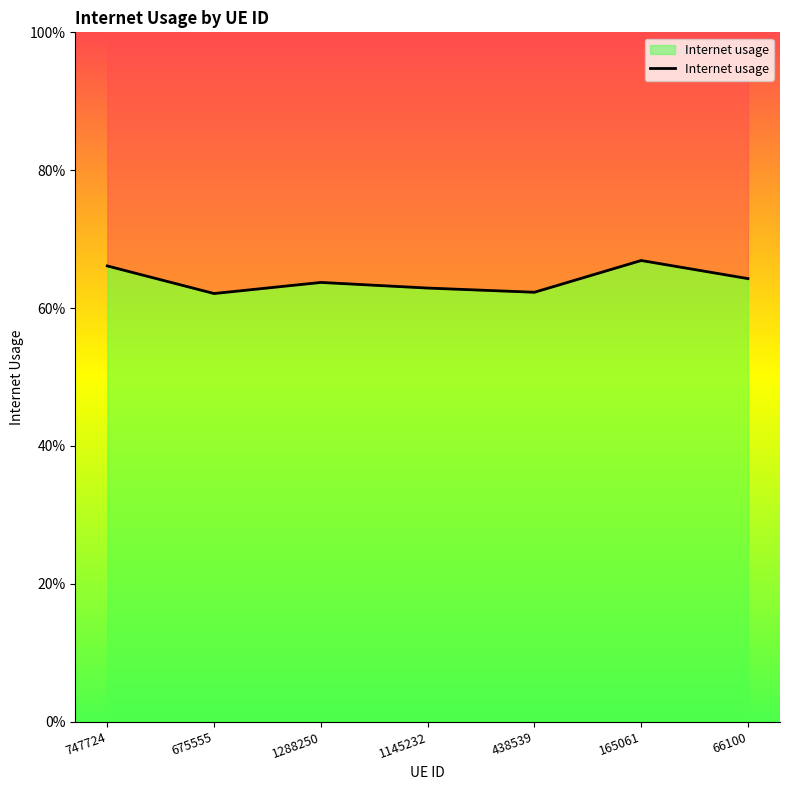

Count the values in the range 0 to 1.

7